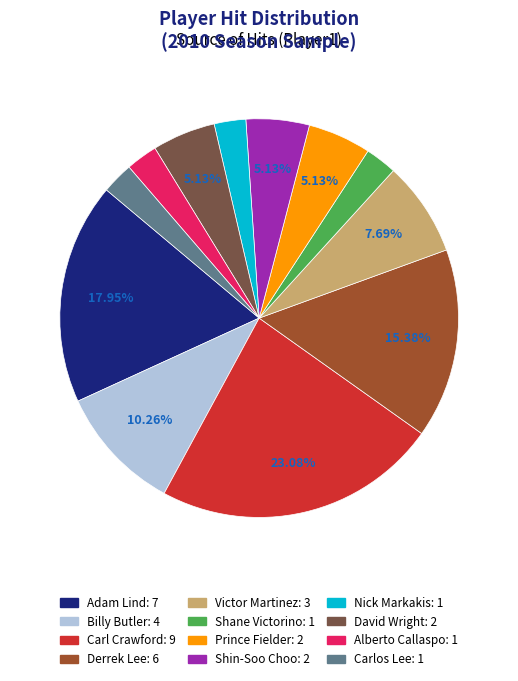

To the nearest percent, what percentage of the pie is David Wright?

5%